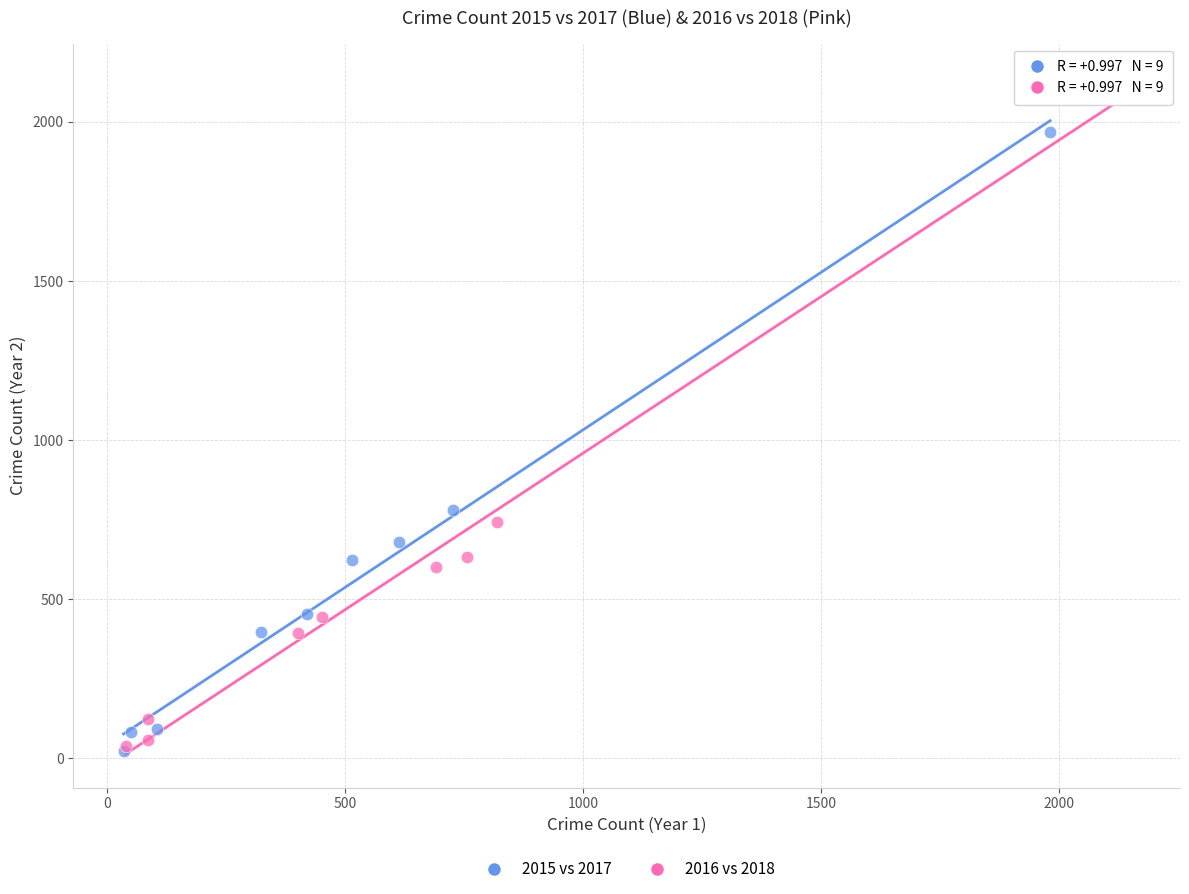

Which series has the widest spread of Y values?

2016 vs 2018